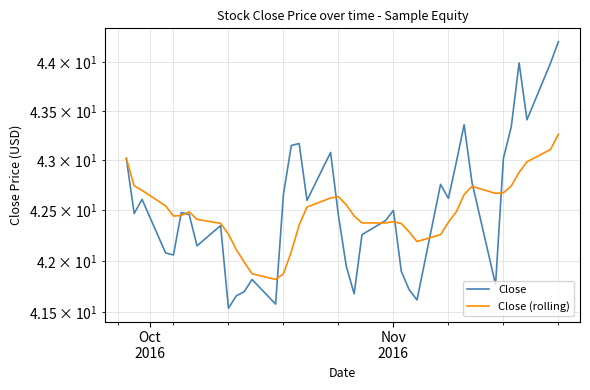

What is the sum of all Close values?

1701.3